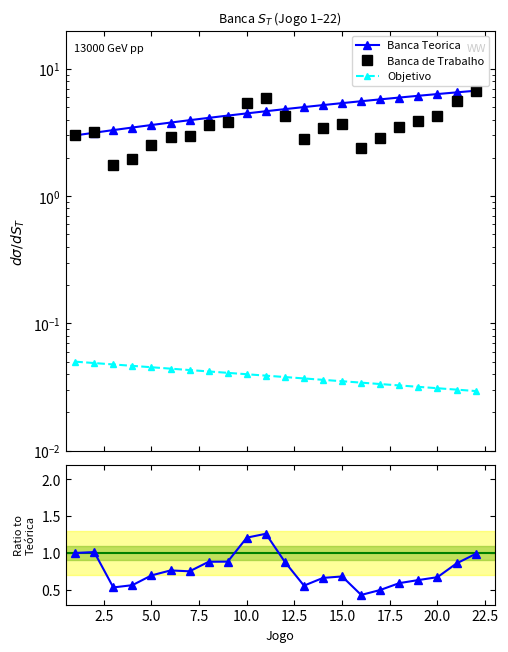

Which has a higher value, 20.0 or 10.0?

20.0